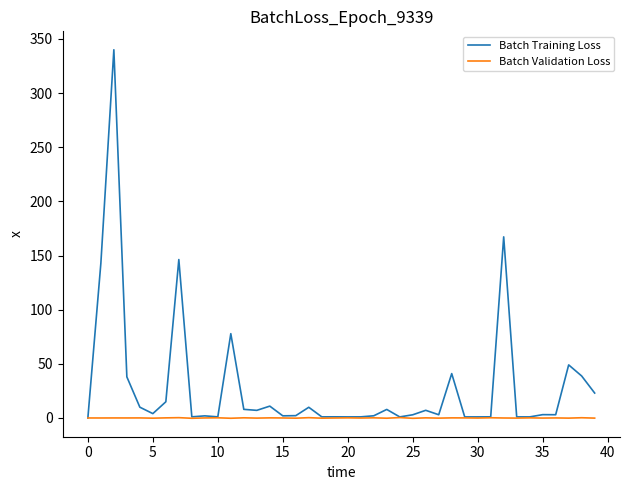

What is the greatest value displayed?

340.0